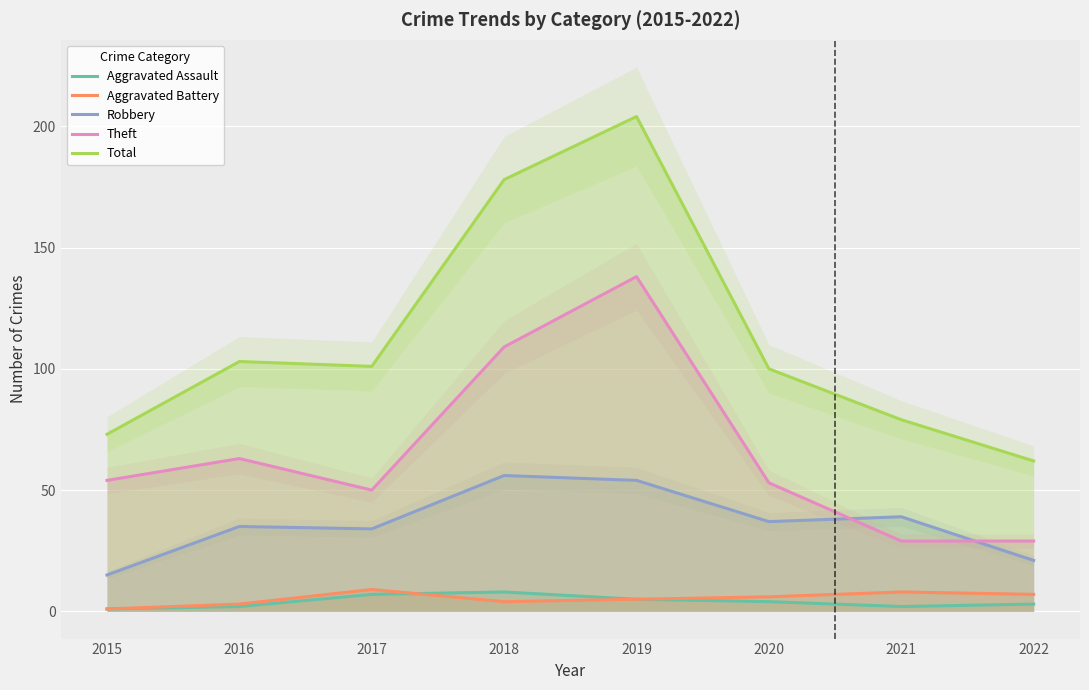

What is the value of the Total point at the 6th from the left?

100